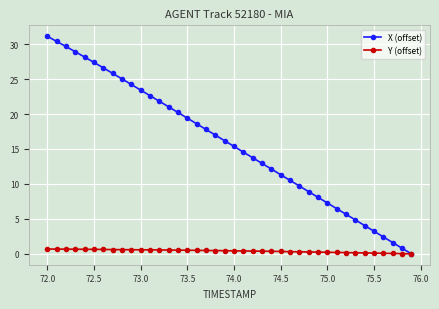

What is the value of the Y (offset) point at the 4th from the left?

0.7